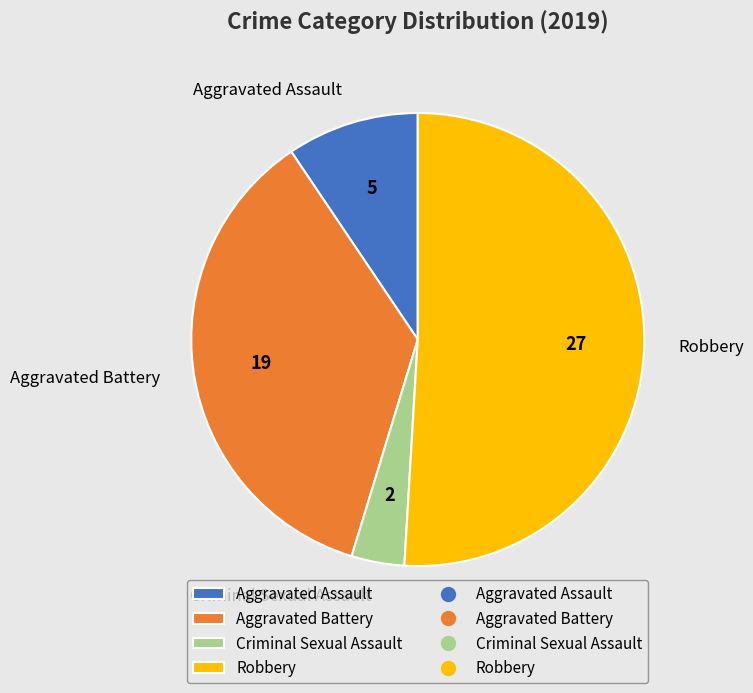

What is the largest slice in the pie chart?

Robbery